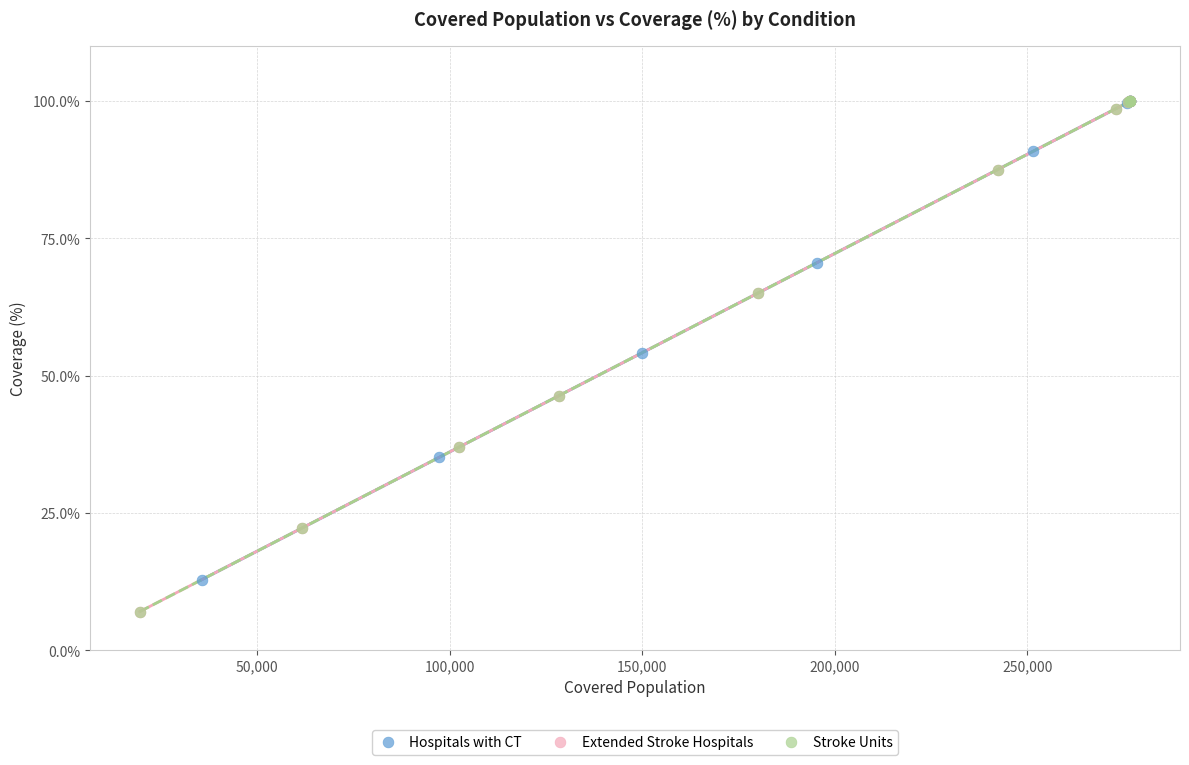

What are all the series names shown in the legend?

Hospitals with CT, Extended Stroke Hospitals, Stroke Units